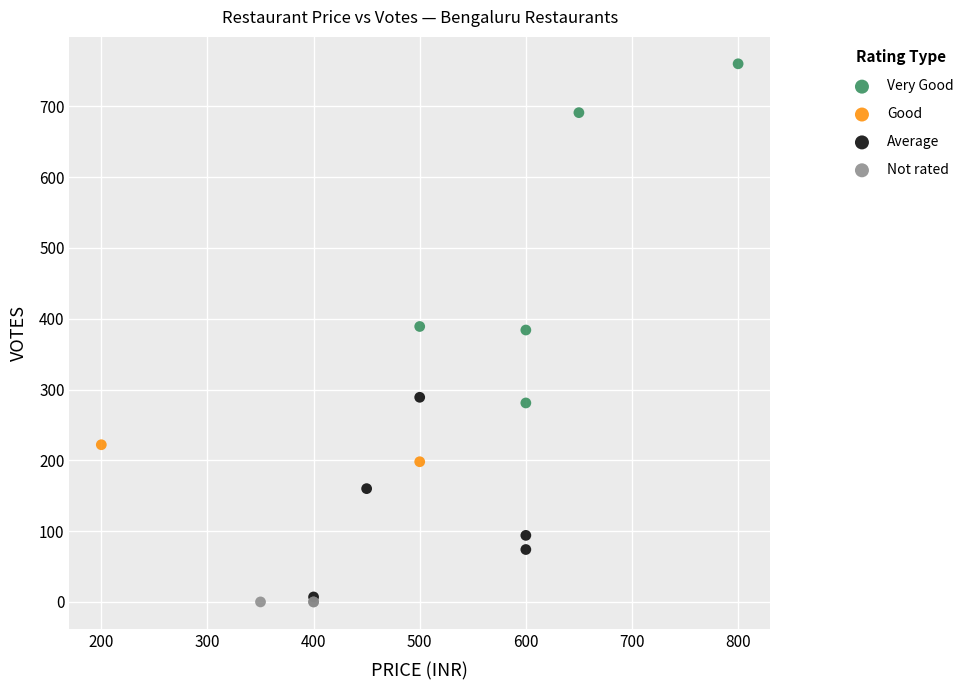

What are all the series names shown in the legend?

Very Good, Good, Average, Not rated